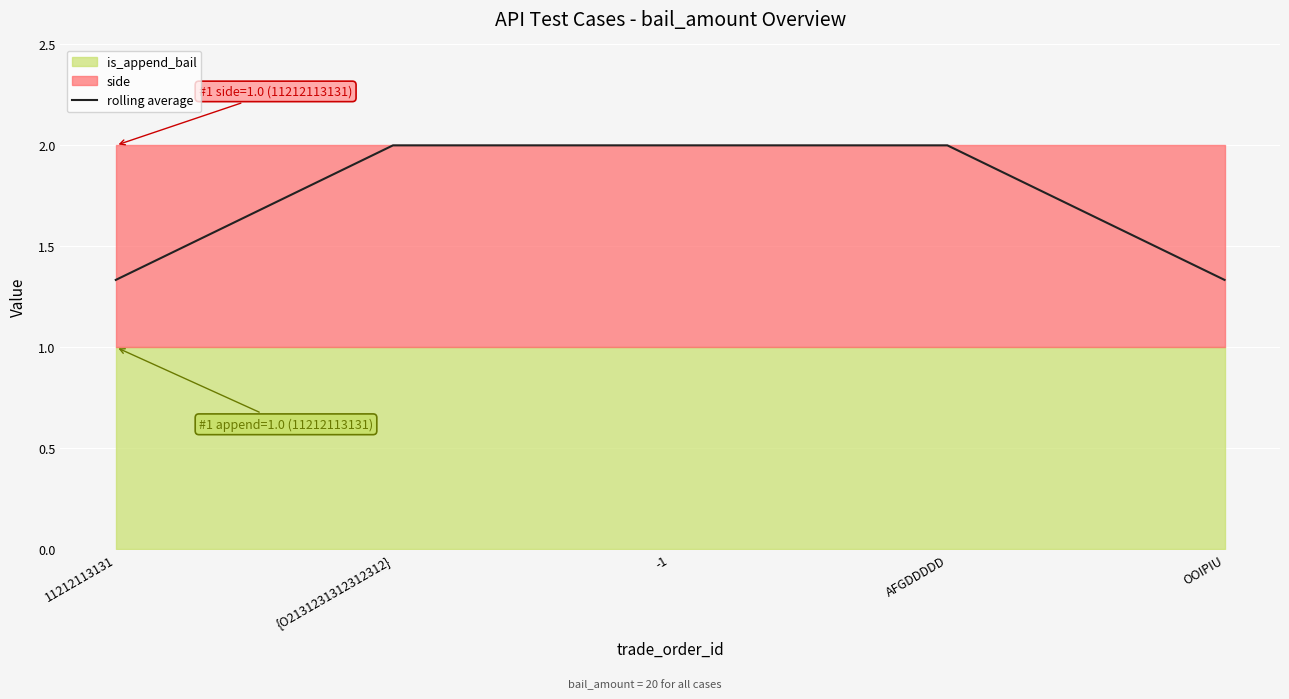

The value of rolling average at AFGDDDDD is 1.1. True or false?

False